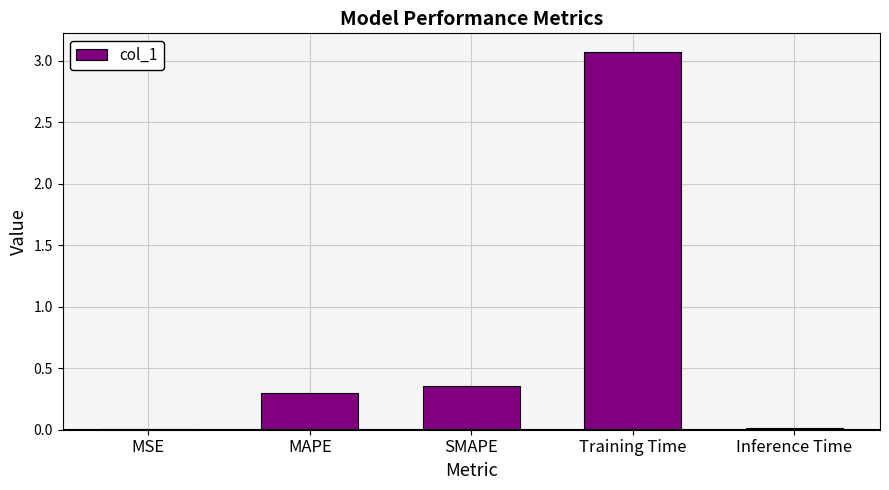

Between Training Time and Inference Time, which is larger?

Training Time